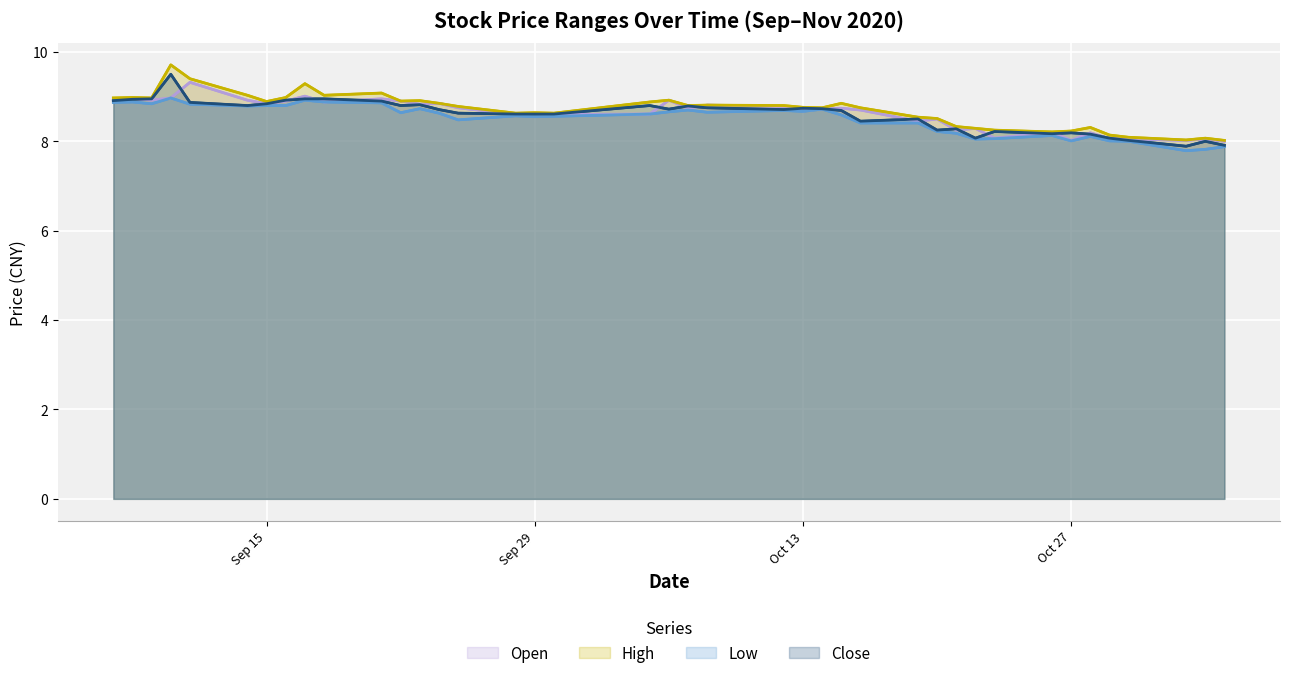

Is the value of Low at 11 greater than the value of Open at 32?

Yes